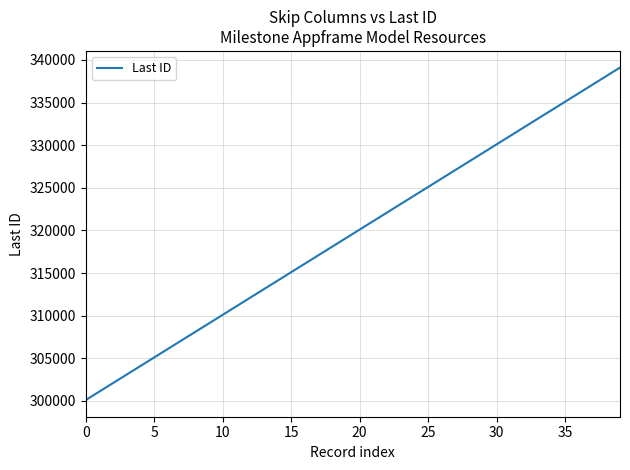

What is the greatest value displayed?

339100